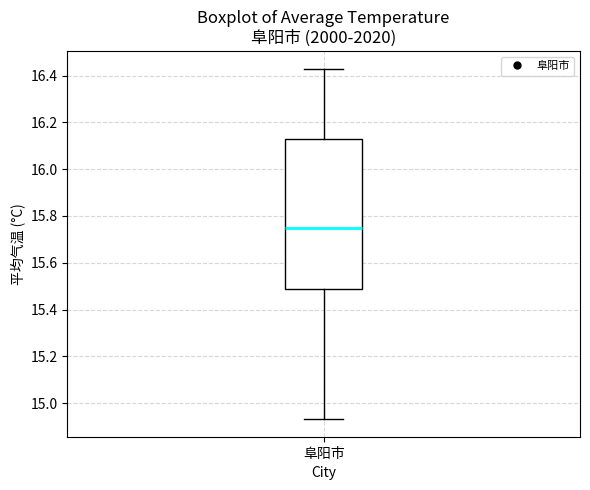

Transcribe this box plot: give where the median line is, the range the box spans, and where the two whiskers end, as read against the y-axis. The values are not printed on the chart, so give them approximately, as read against the axis.

median 15.74, box 15.48 to 16.12, whiskers 14.94 to 16.42